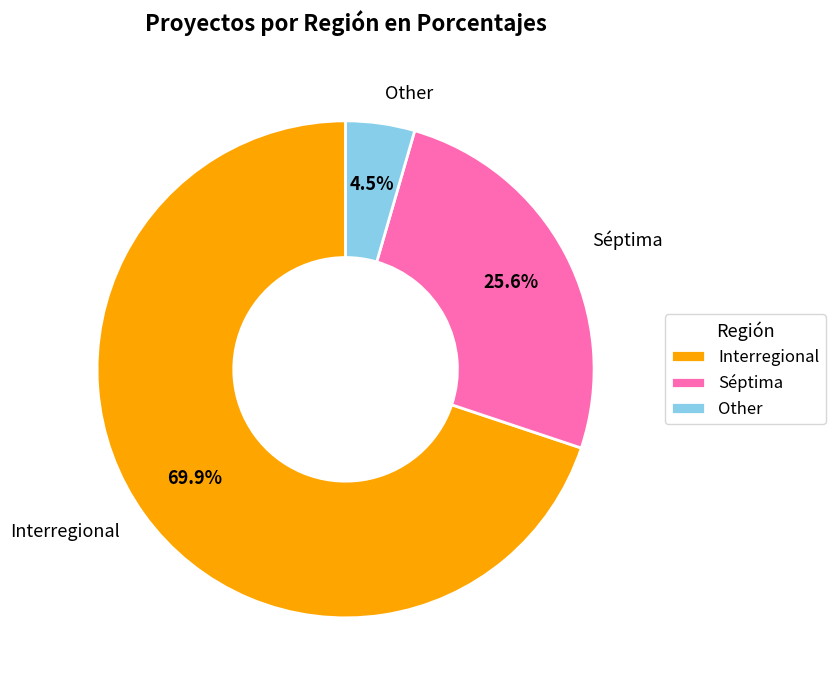

To the nearest percent, what portion does Séptima represent?

26%